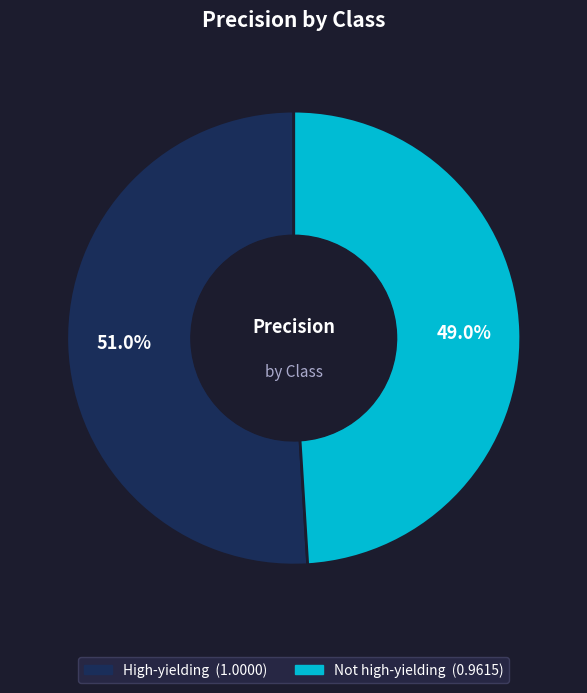

Which slice is the largest?

High-yielding